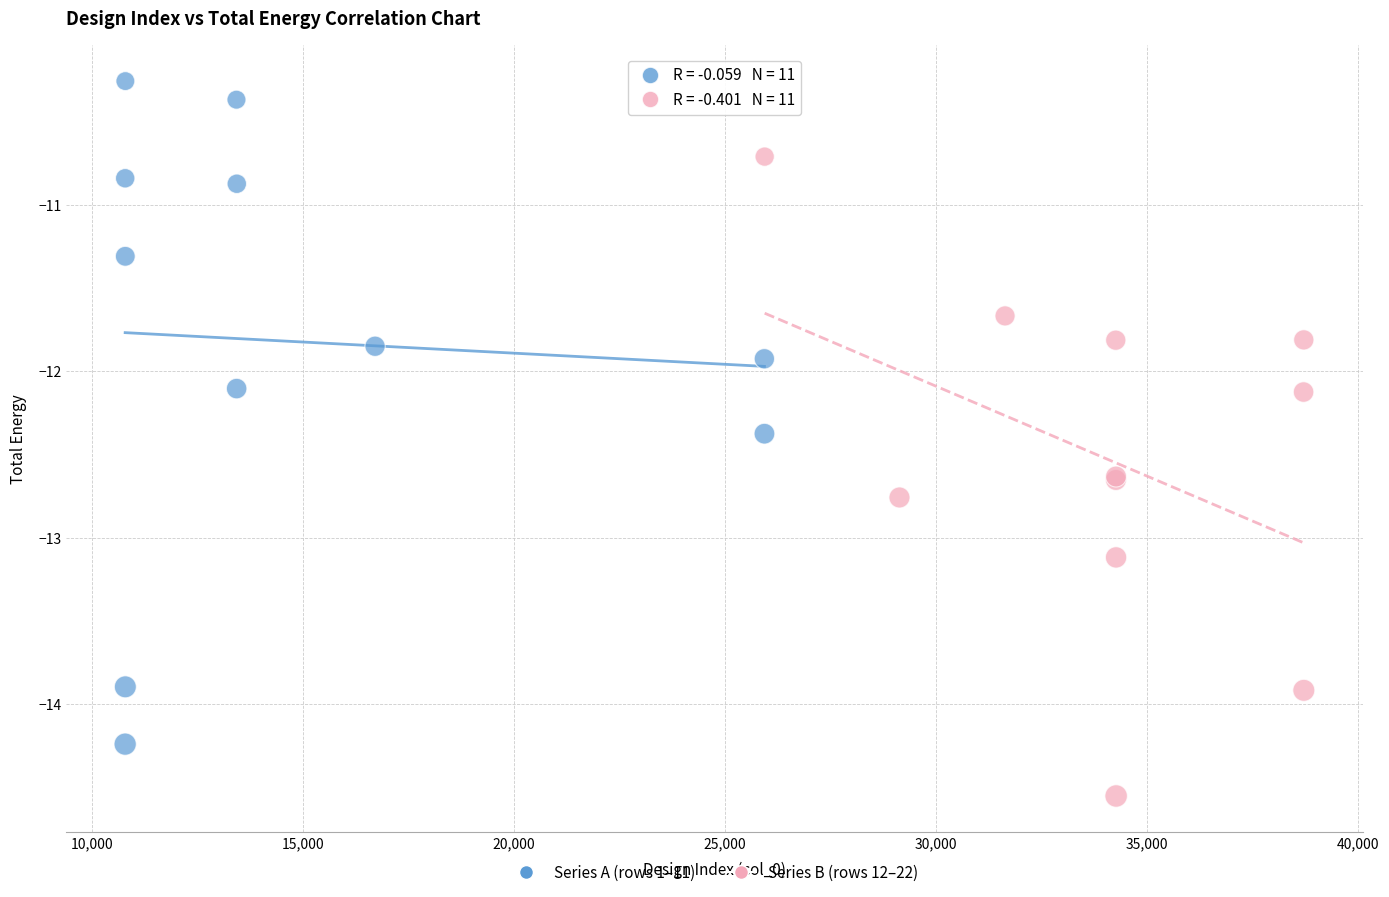

Which series has the widest spread of Y values?

Series A (rows 1–11)